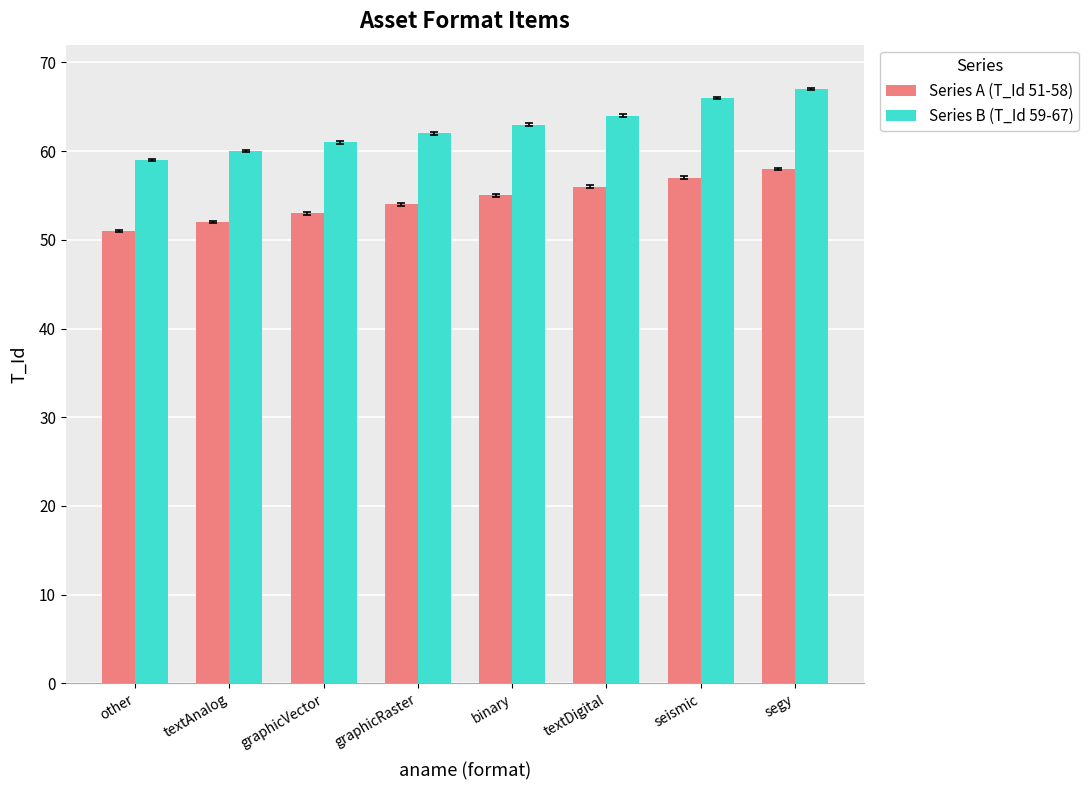

What is the label of the 4th bar from the left?

graphicRaster